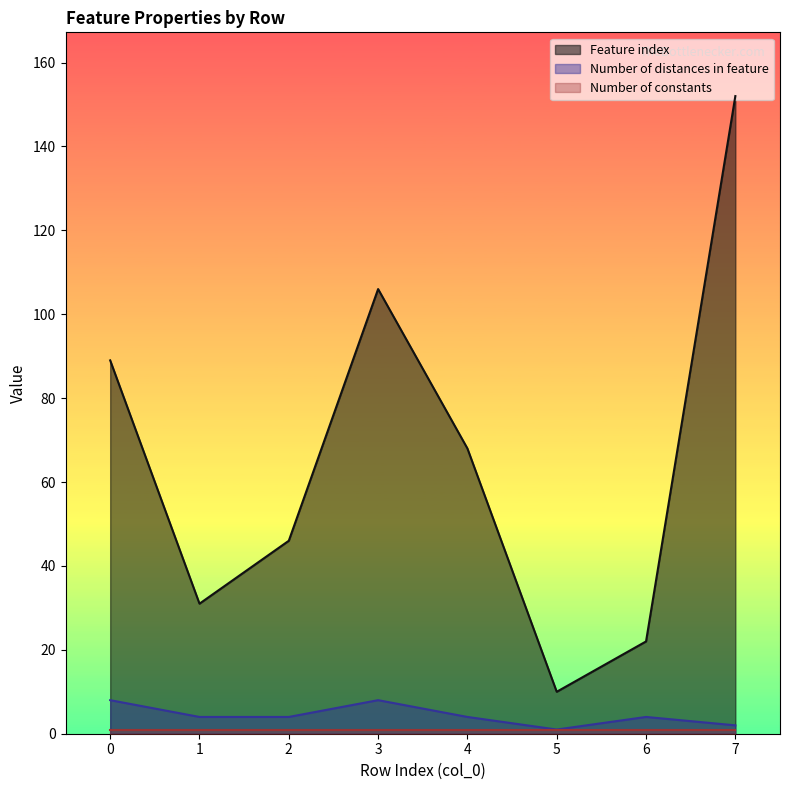

Does the chart have visible grid lines?

No